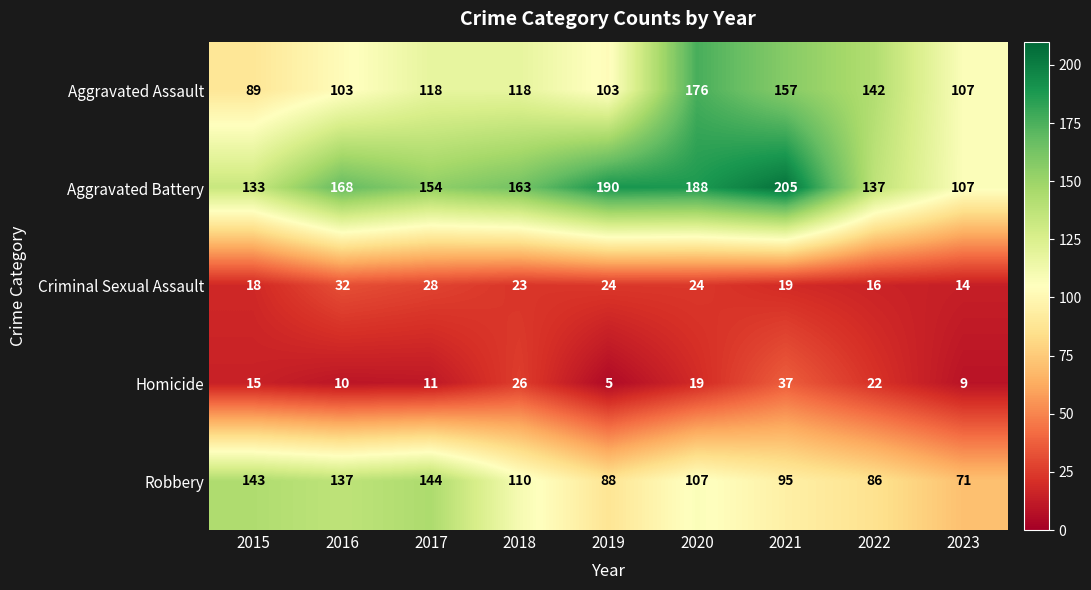

How many data points in Robbery are less than 107?

4